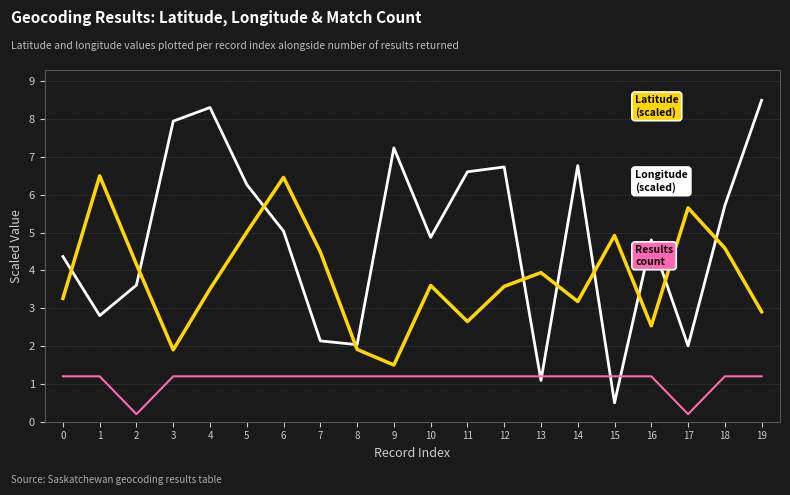

What is the spread (max minus min) of values at 2?

4.0